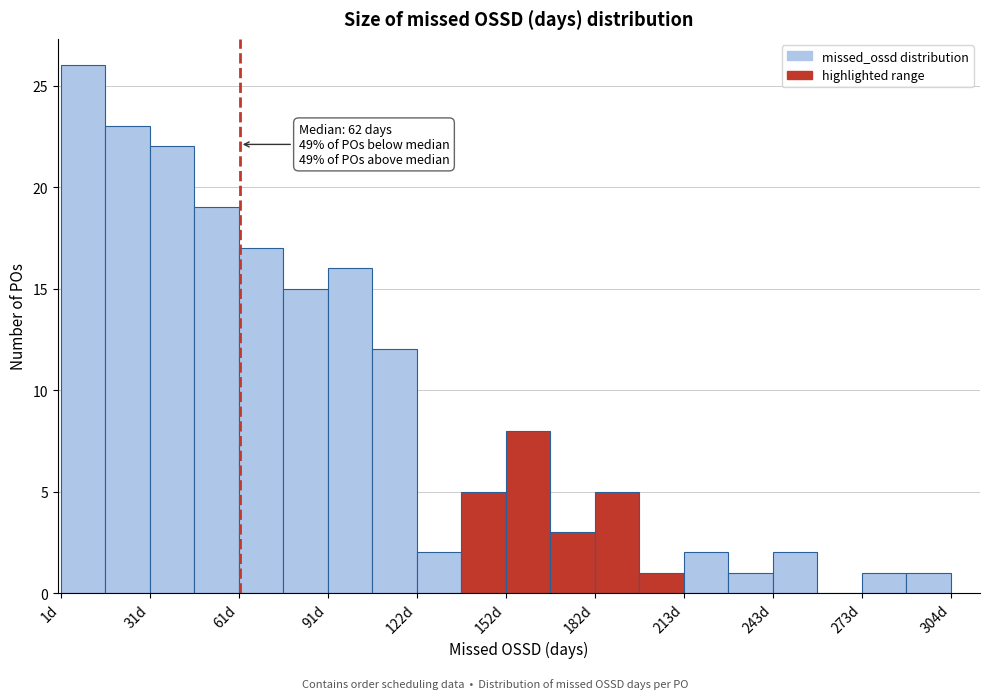

Read against the x-axis, roughly where is the centre of the tallest bar?

10